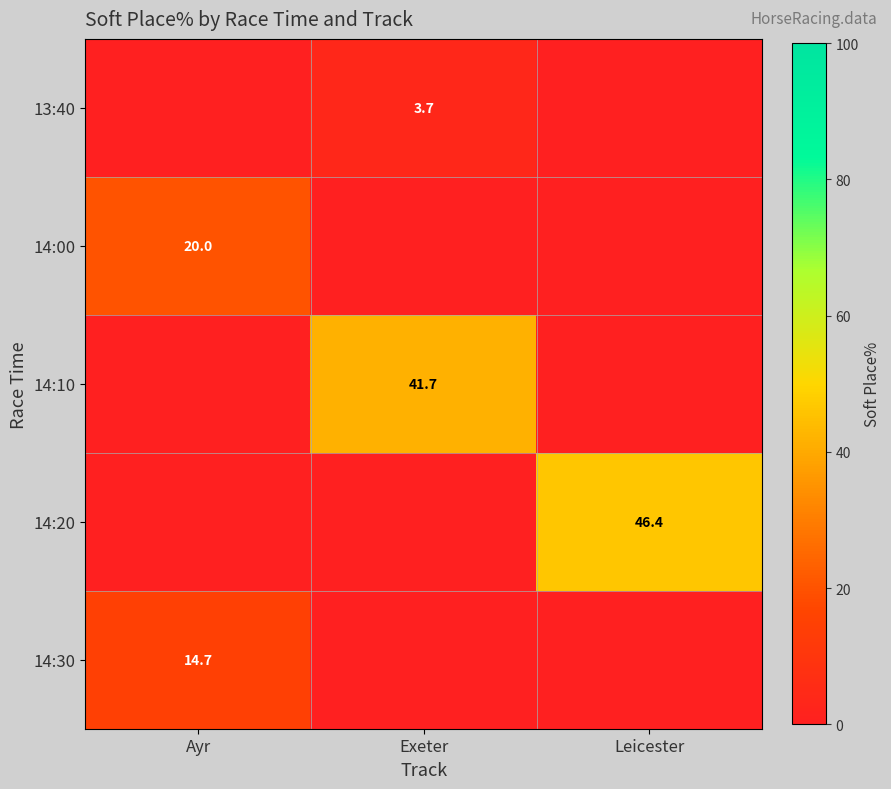

True or false: 14:10 has a value of 41.7 at Exeter.

True